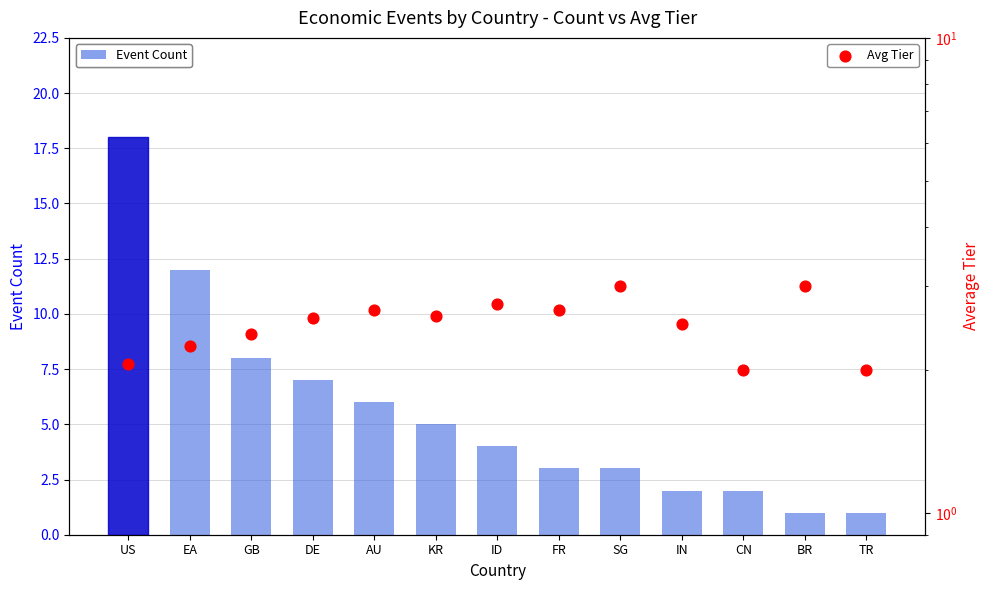

Which series has the largest total across all categories?

Event Count